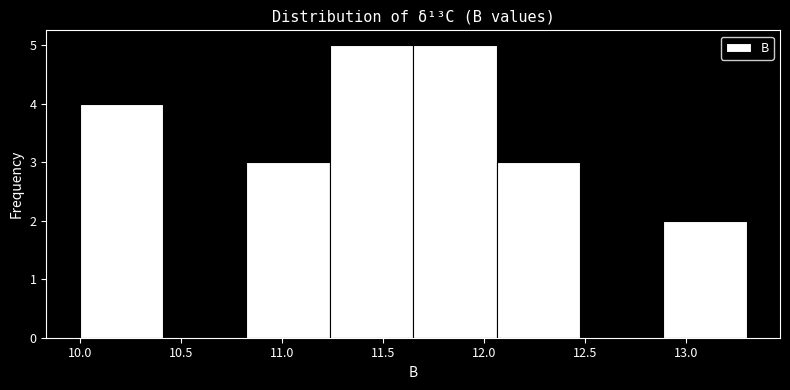

Reading left to right, list every bar in this chart as the range it spans on the x-axis followed by its height. Neither the bar edges nor the heights are printed on the chart, so give them approximately, as read against the axes.

10.00 to 10.40: 4
10.40 to 10.85: 0
10.85 to 11.25: 3
11.25 to 11.65: 5
11.65 to 12.05: 5
12.05 to 12.50: 3
12.50 to 12.90: 0
12.90 to 13.30: 2